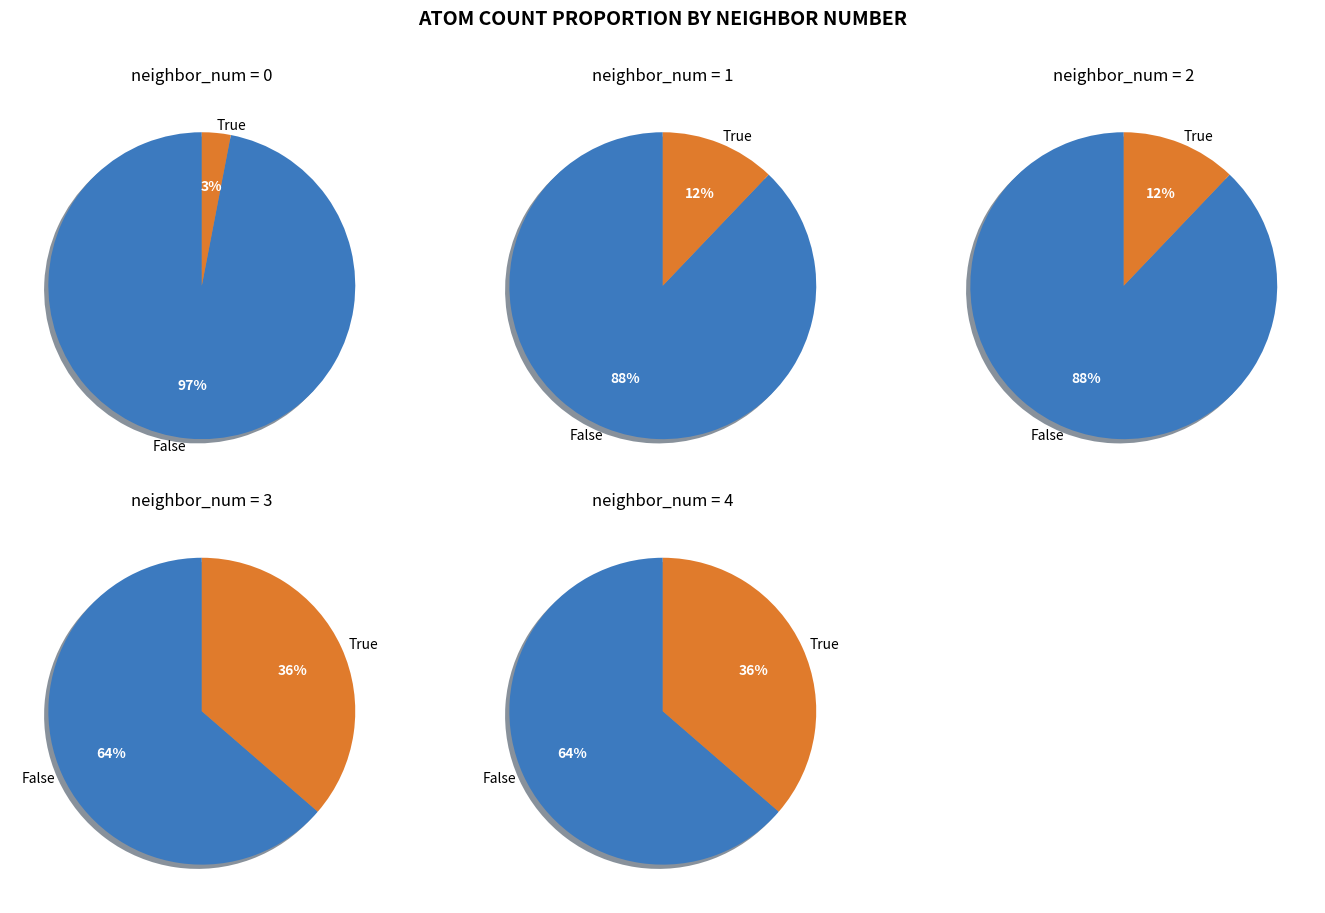

The 4 slice represents 43% of the pie. True or false?

False